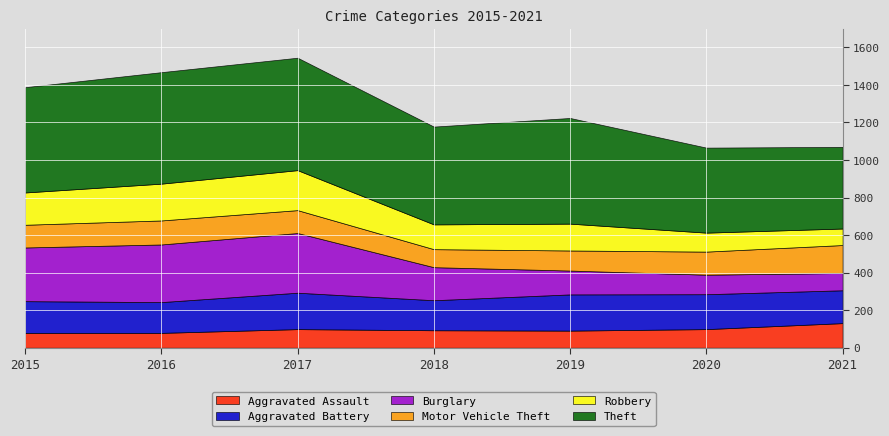

At which category is the sum across all series the highest?

2017